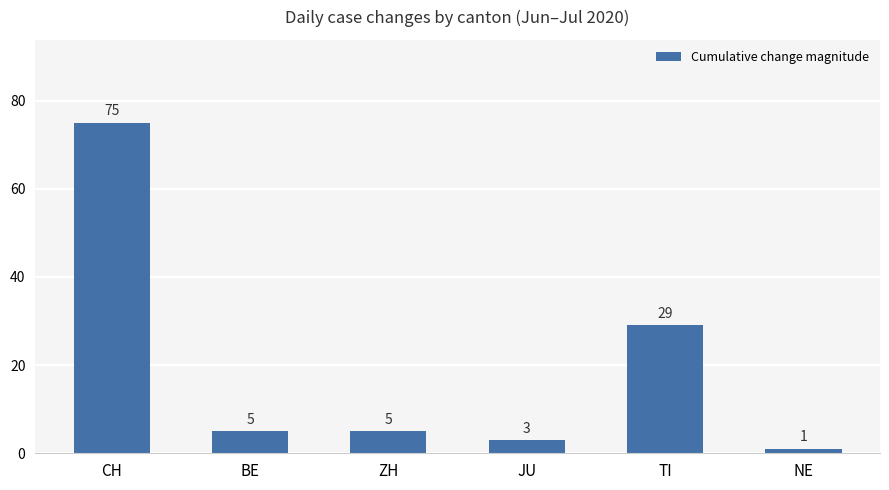

How many data points are less than 5?

2